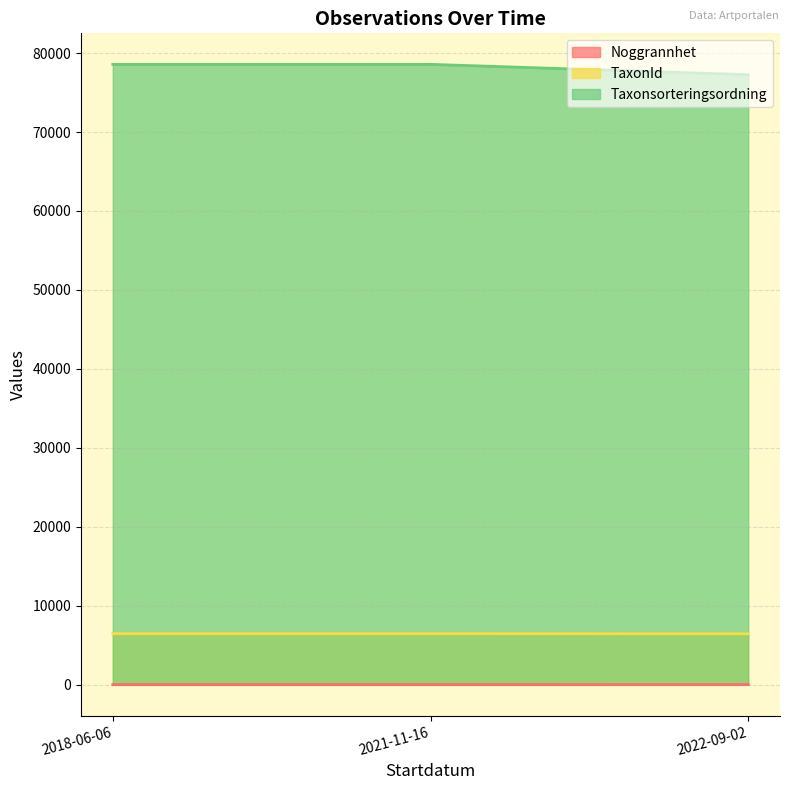

Is it true that Taxonsorteringsordning equals 51194 at 2022-09-02?

False